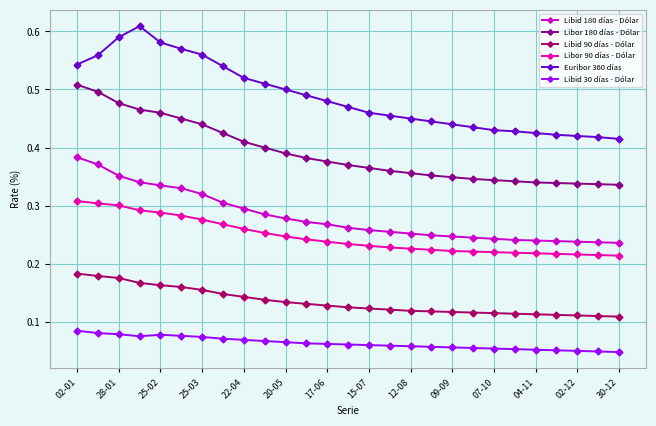

Rank the series by their maximum value, from lowest to highest.

Libid 30 días - Dólar, Libid 90 días - Dólar, Libor 90 días - Dólar, Libid 180 días - Dólar, Libor 180 días - Dólar, Euribor 360 días